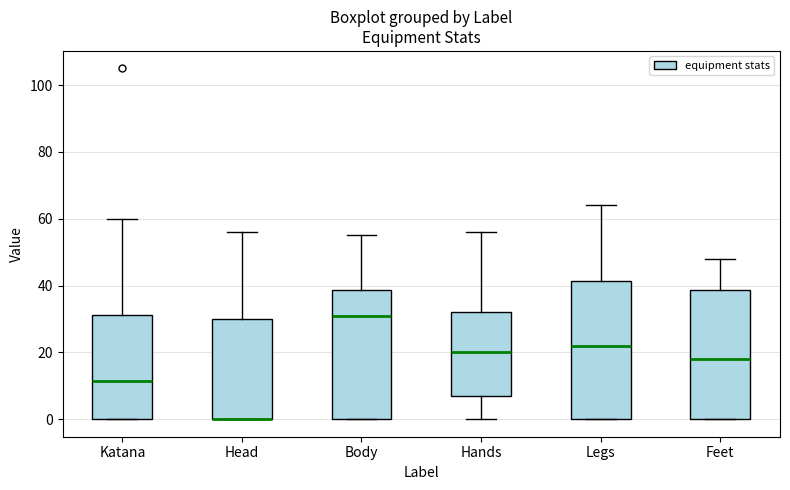

Reading left to right, transcribe this box plot: for each box, give where its median line is, the range the box spans, and where its two whiskers end, as read against the y-axis. The values are not printed on the chart, so give them approximately, as read against the axis.

Katana: median 12, box 0 to 32, whiskers 0 to 60
Head: median 0 (drawn on the box's lower edge), box 0 to 30, whiskers 0 to 56
Body: median 32, box 0 to 38, whiskers 0 to 56
Hands: median 20, box 8 to 32, whiskers 0 to 56
Legs: median 22, box 0 to 42, whiskers 0 to 64
Feet: median 18, box 0 to 38, whiskers 0 to 48